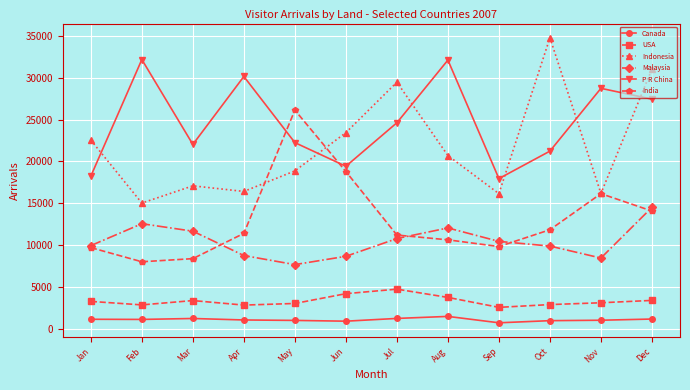

At which category does India reach its first local peak?

May